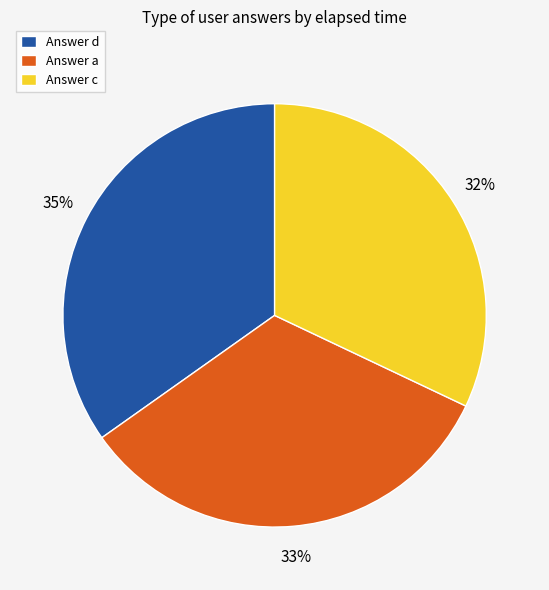

How many segments does this pie chart have?

3